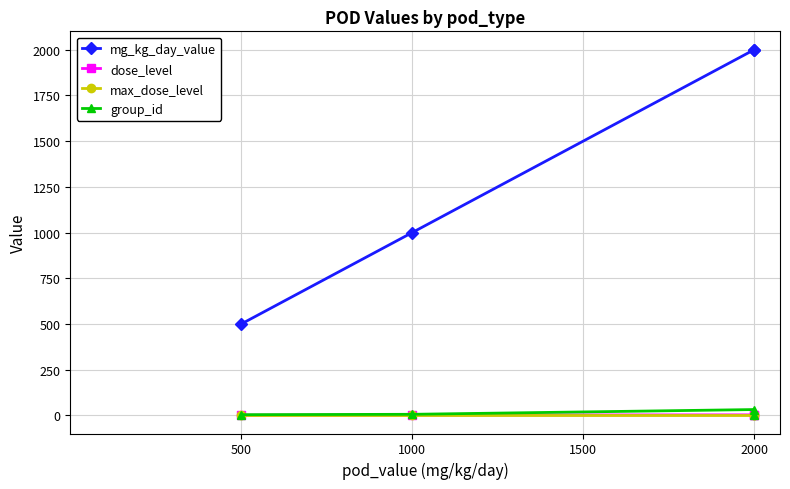

What are all the series names shown in the legend?

mg_kg_day_value, dose_level, max_dose_level, group_id